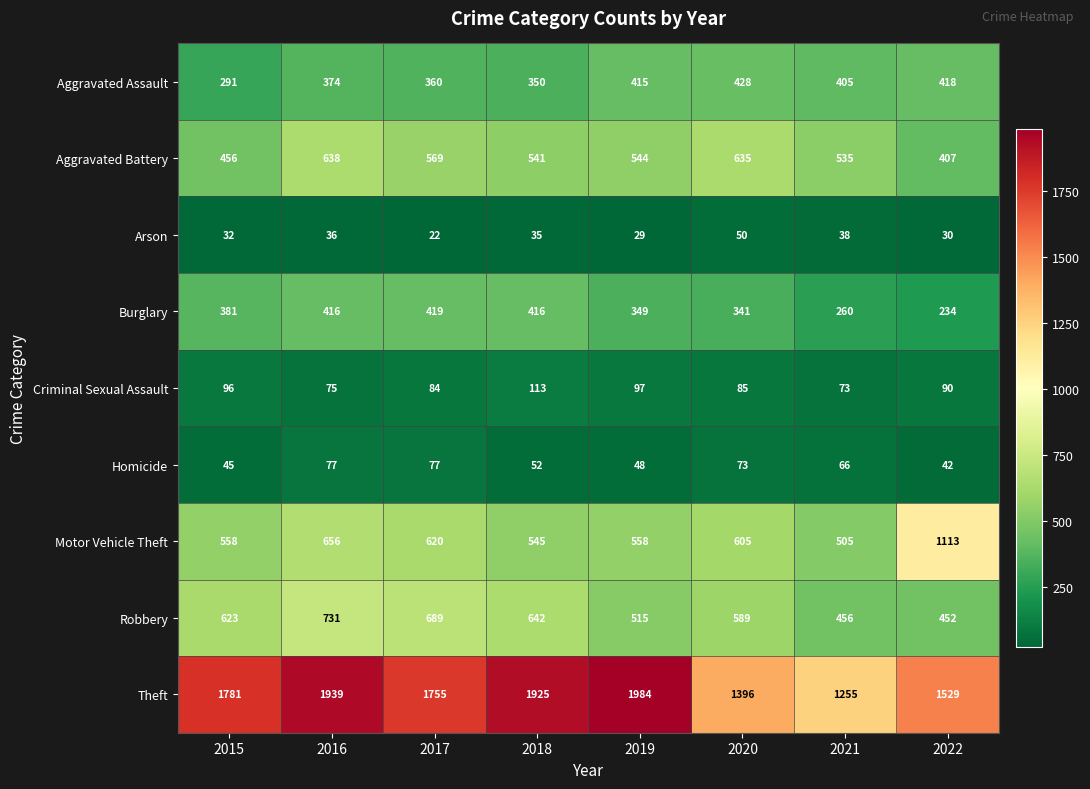

What is the approximate value of Burglary at 2021, to the nearest 50?

250